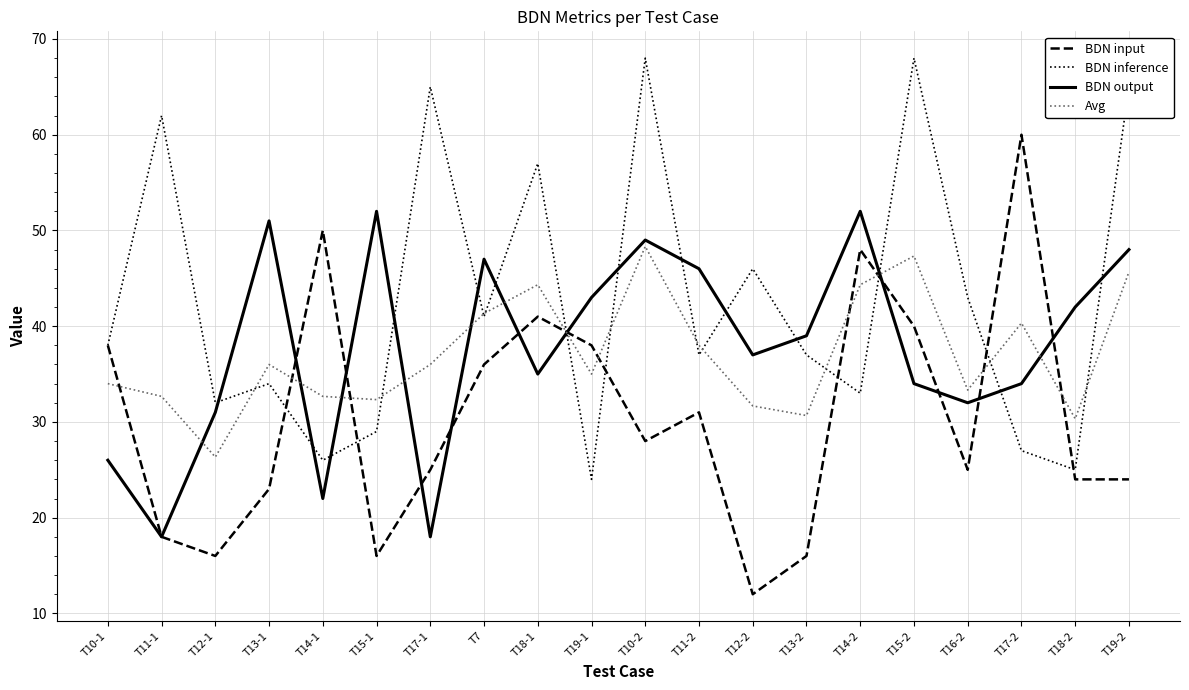

What is the difference between the maximum and second lowest values in the BDN output series?

34.0